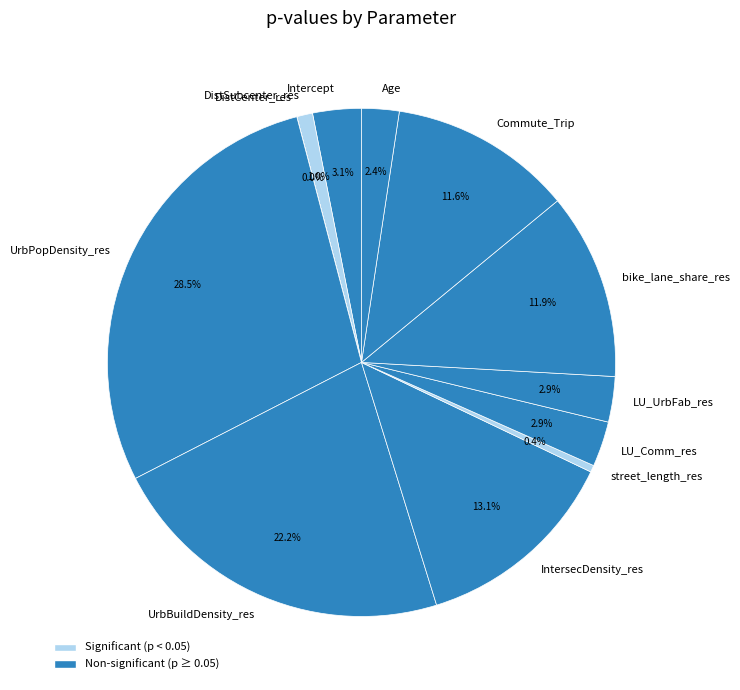

Between Age and Intercept, which is larger?

Intercept